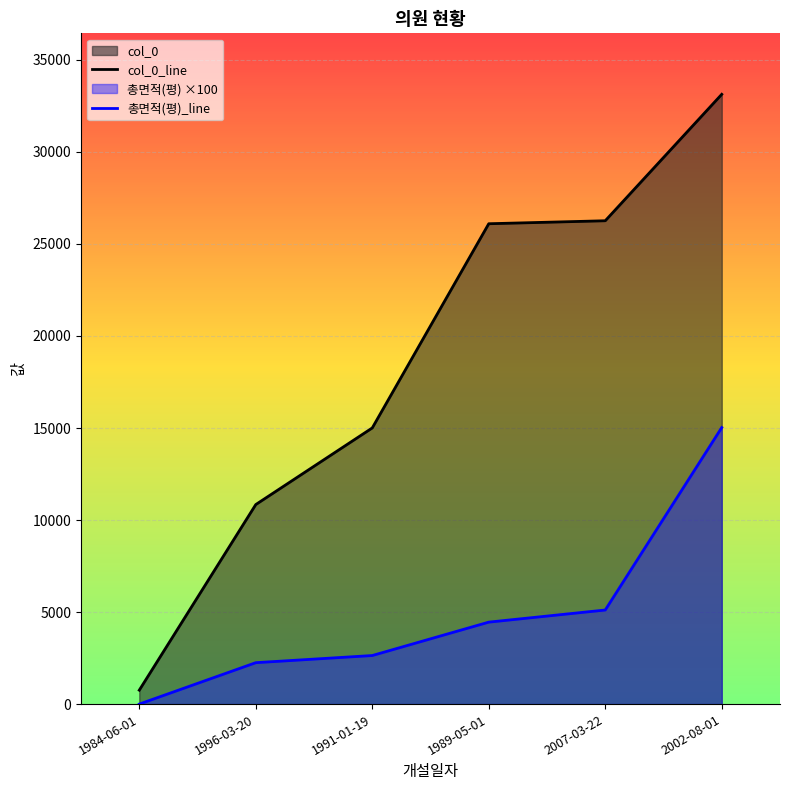

True or false: 총면적(평) and col_0 intersect in this chart.

False